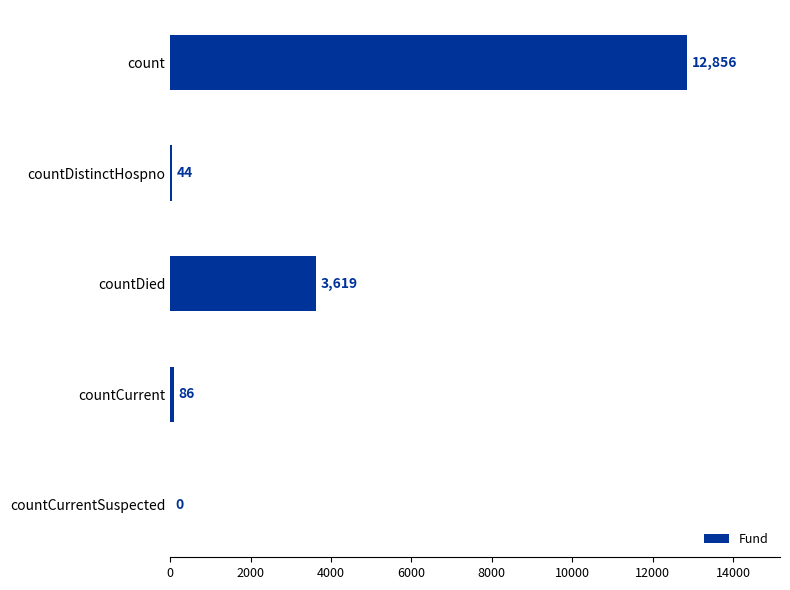

Reading top to bottom, list all the values displayed in this chart.

count=12856	countDistinctHospno=44	countDied=3619	countCurrent=86	countCurrentSuspected=0